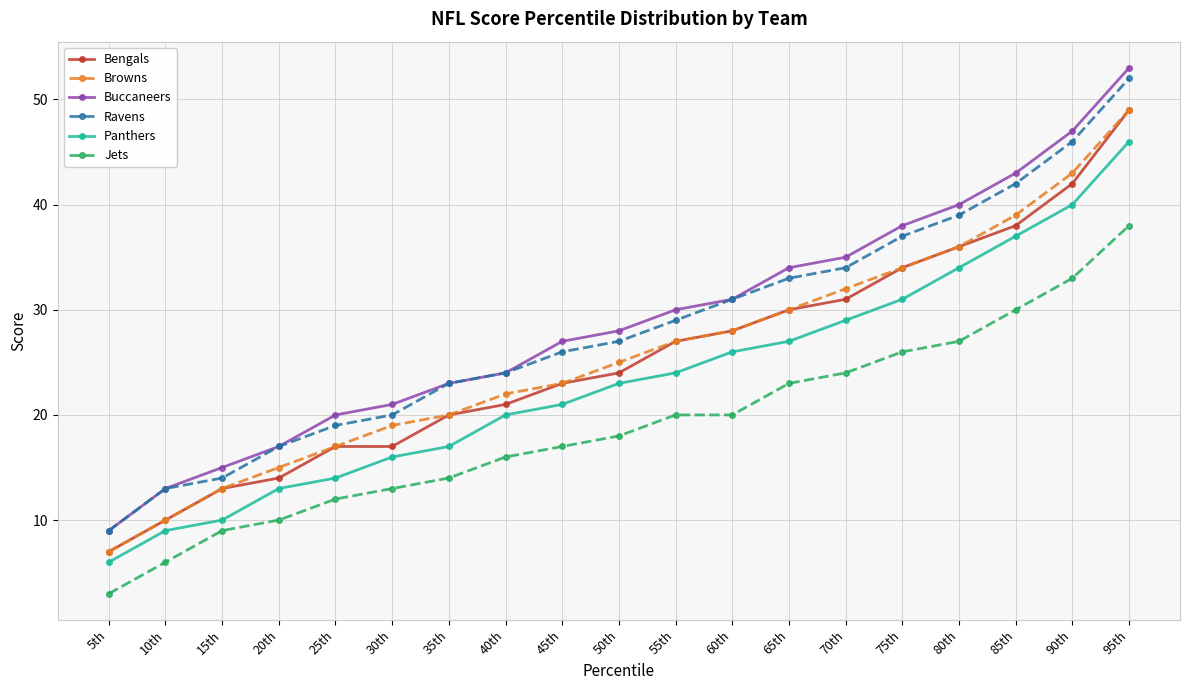

Rank the series at 70th from lowest to highest value.

Jets, Panthers, Bengals, Browns, Ravens, Buccaneers